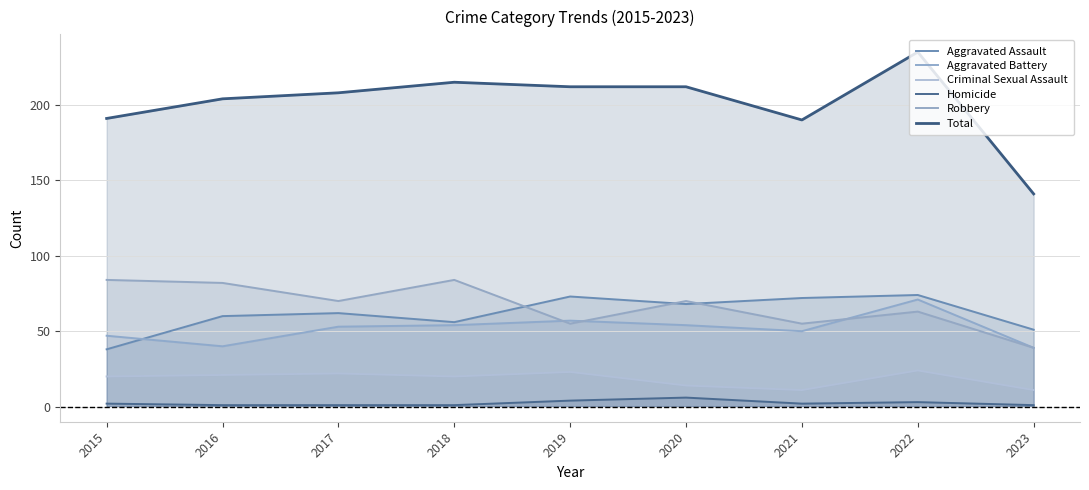

Where is the first local maximum for Homicide?

2020